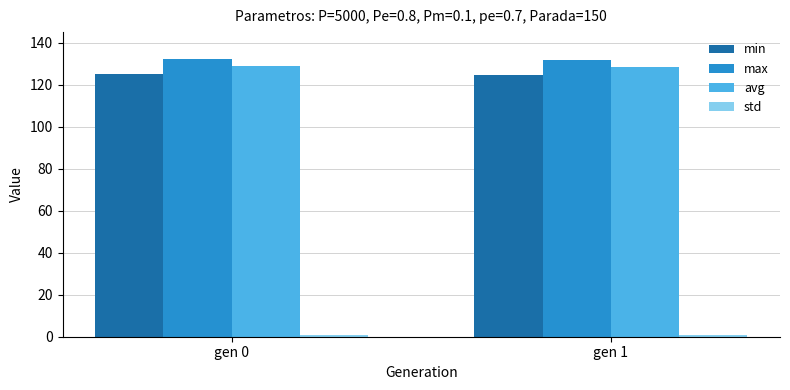

How many max values are between 131 and 132?

1